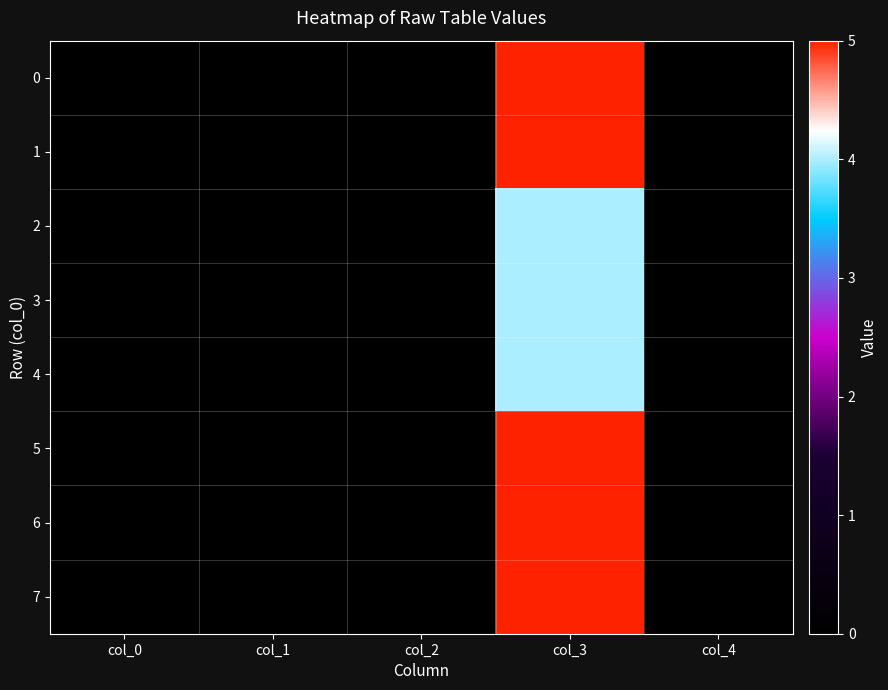

Reading left to right, list all the values displayed in this chart.

0: col_0=0	col_1=0	col_2=0	col_3=5	col_4=0
1: col_0=0	col_1=0	col_2=0	col_3=5	col_4=0
2: col_0=0	col_1=0	col_2=0	col_3=4	col_4=0
3: col_0=0	col_1=0	col_2=0	col_3=4	col_4=0
4: col_0=0	col_1=0	col_2=0	col_3=4	col_4=0
5: col_0=0	col_1=0	col_2=0	col_3=5	col_4=0
6: col_0=0	col_1=0	col_2=0	col_3=5	col_4=0
7: col_0=0	col_1=0	col_2=0	col_3=5	col_4=0